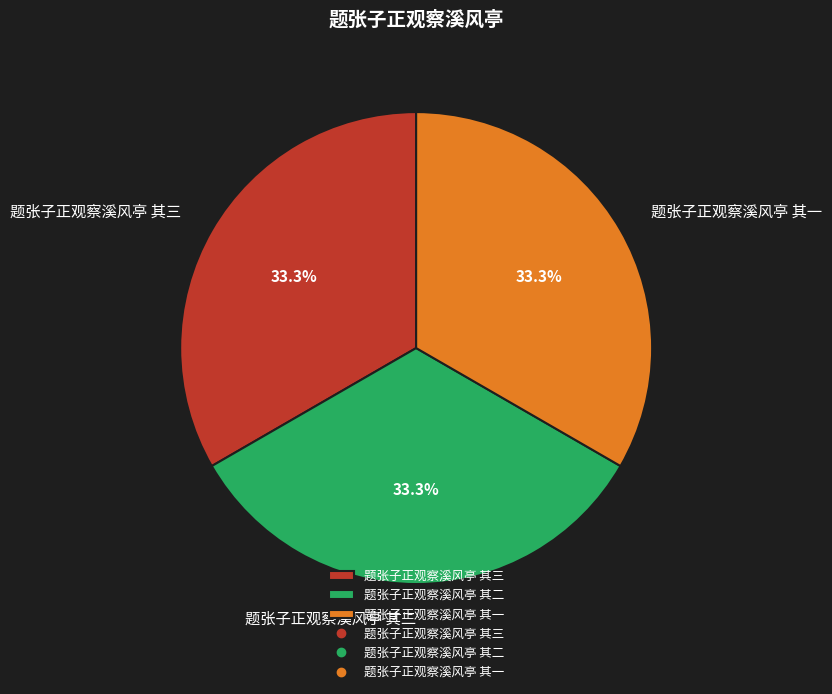

To the nearest percent, what percentage of the pie is 题张子正观察溪风亭 其一?

33%